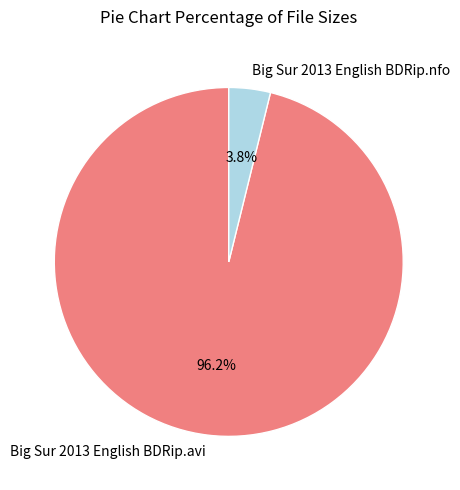

What is the majority slice?

Big Sur 2013 English BDRip.avi